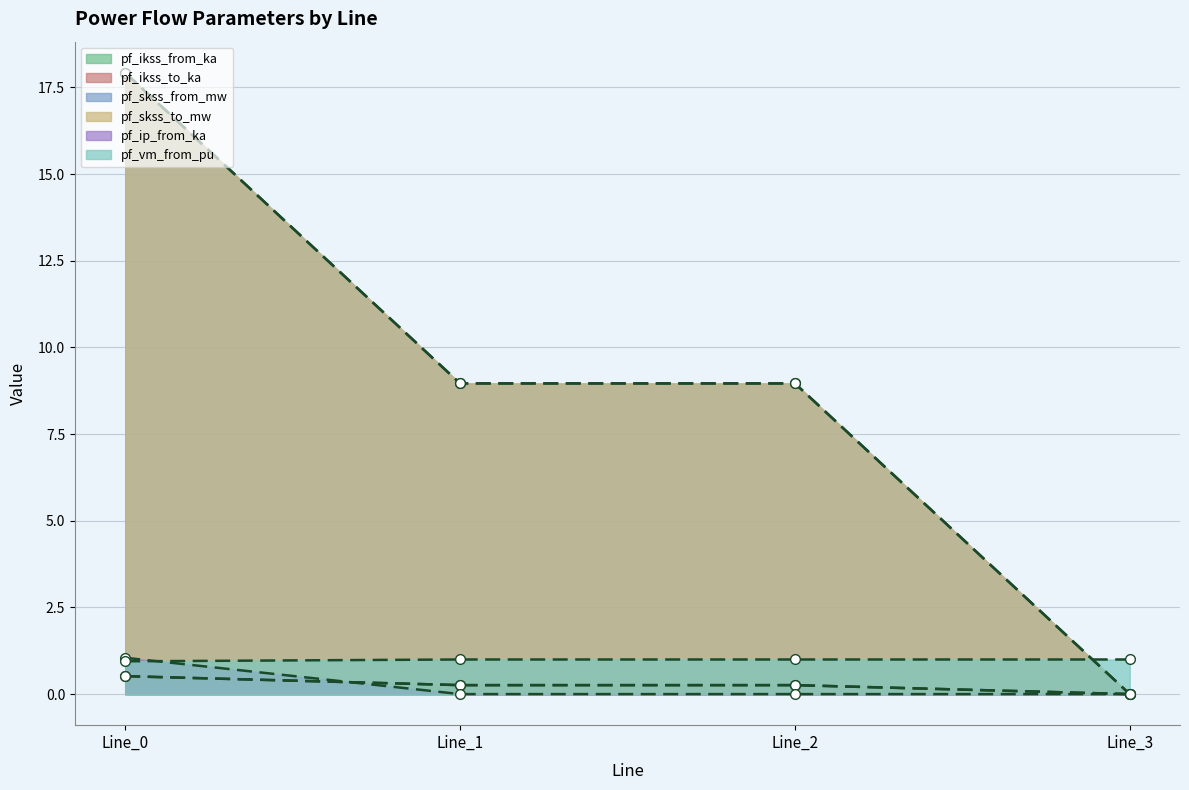

Does the chart display data point markers on the line(s)?

Yes